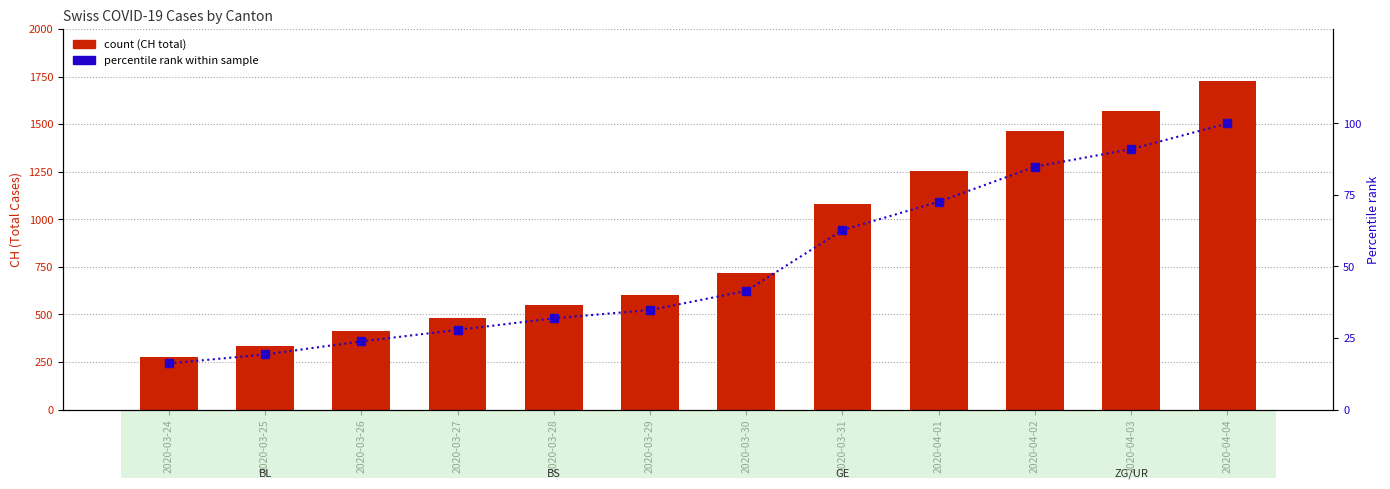

What is the difference between the second highest and second lowest values in the percentile rank within sample series?

71.8